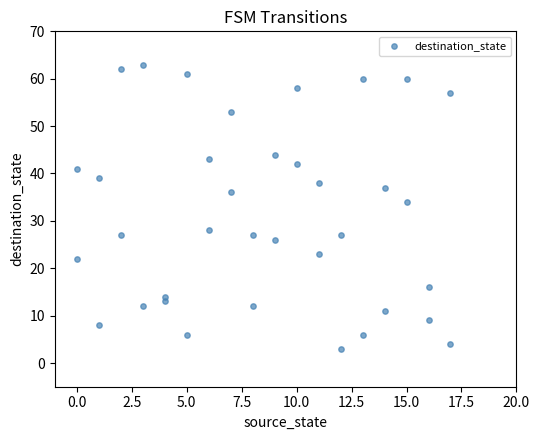

What Y value in the scatter plot is closest to 33?

34